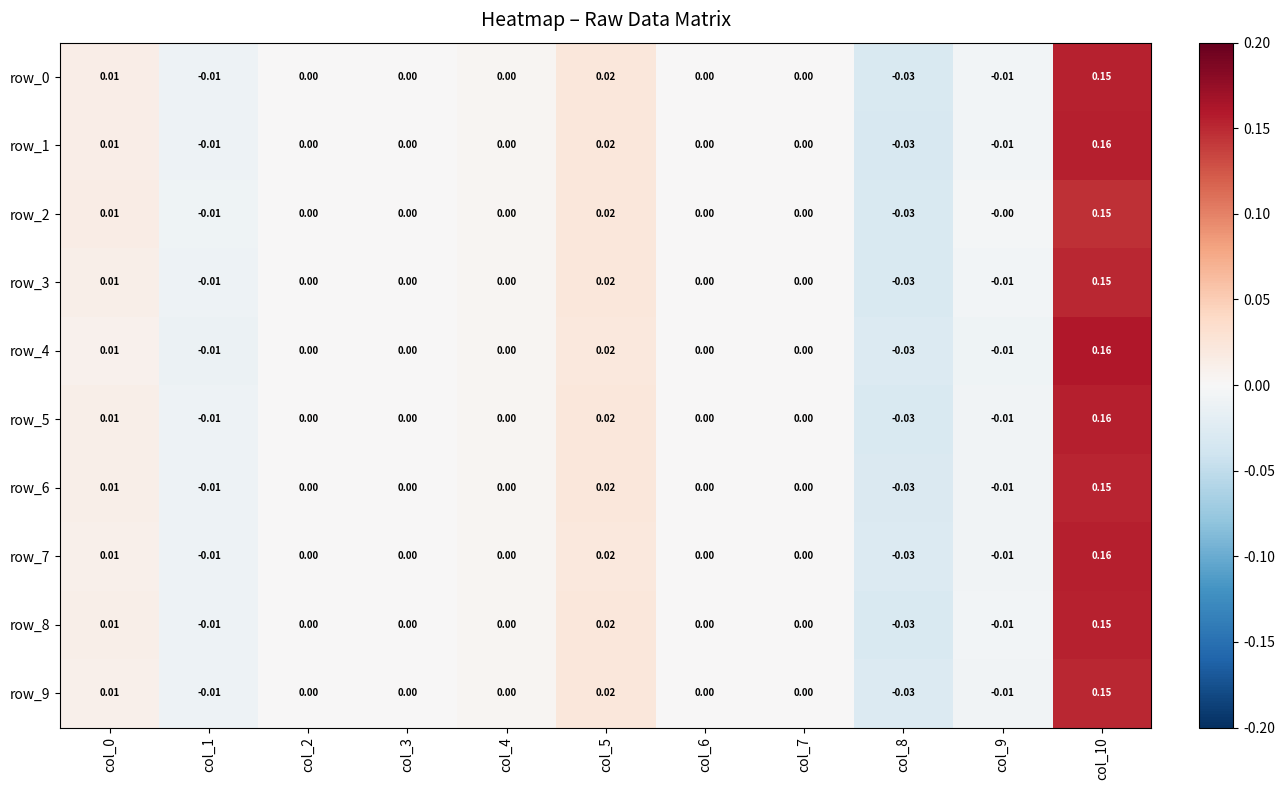

How many values in row_0 are below zero?

3